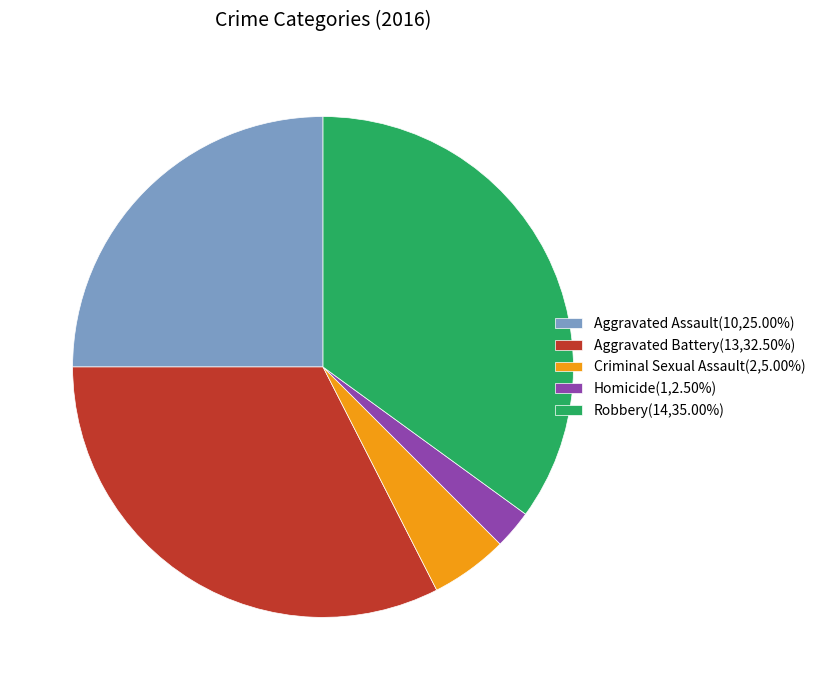

Is the sum of Criminal Sexual Assault(2,5.00%) and Aggravated Battery(13,32.50%) greater than half?

No